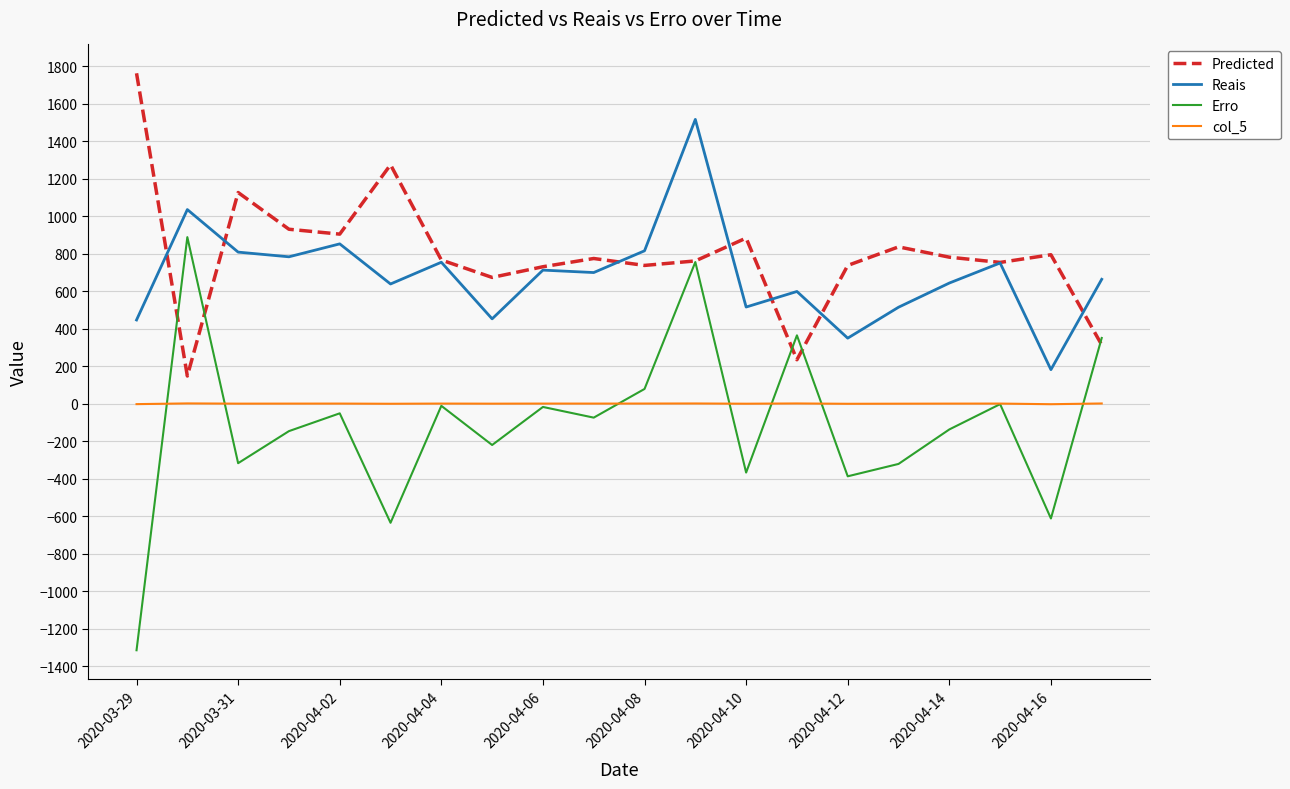

True or false: Reais and col_5 cross at least once.

False